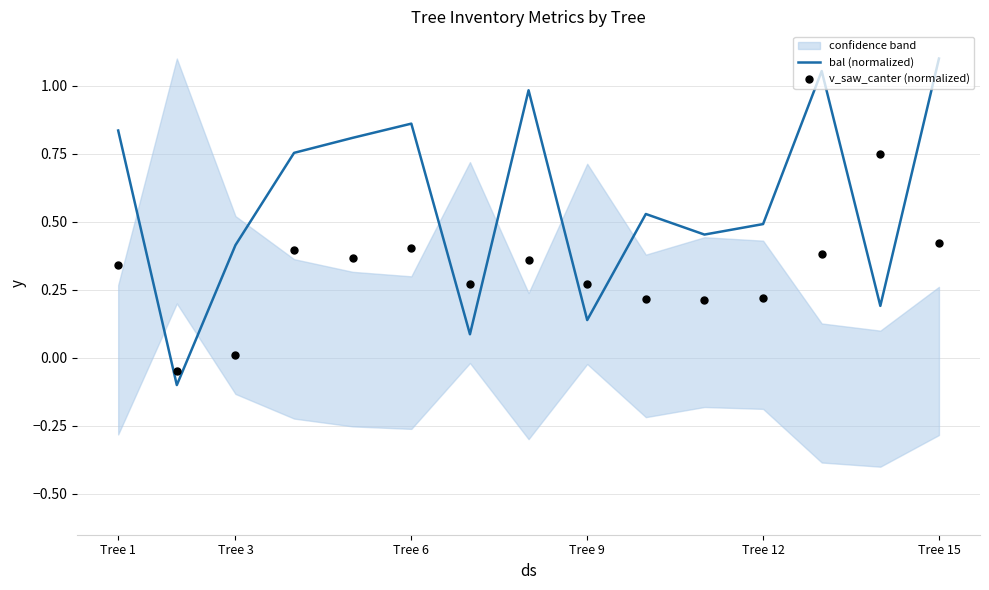

The value of bal (normalized) at Tree 3 is 0.6. True or false?

False